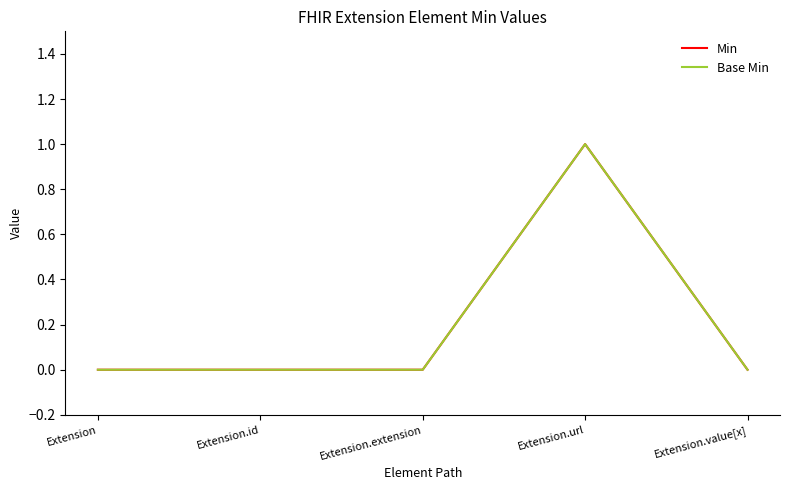

At which category does Base Min reach its first local peak?

Extension.url